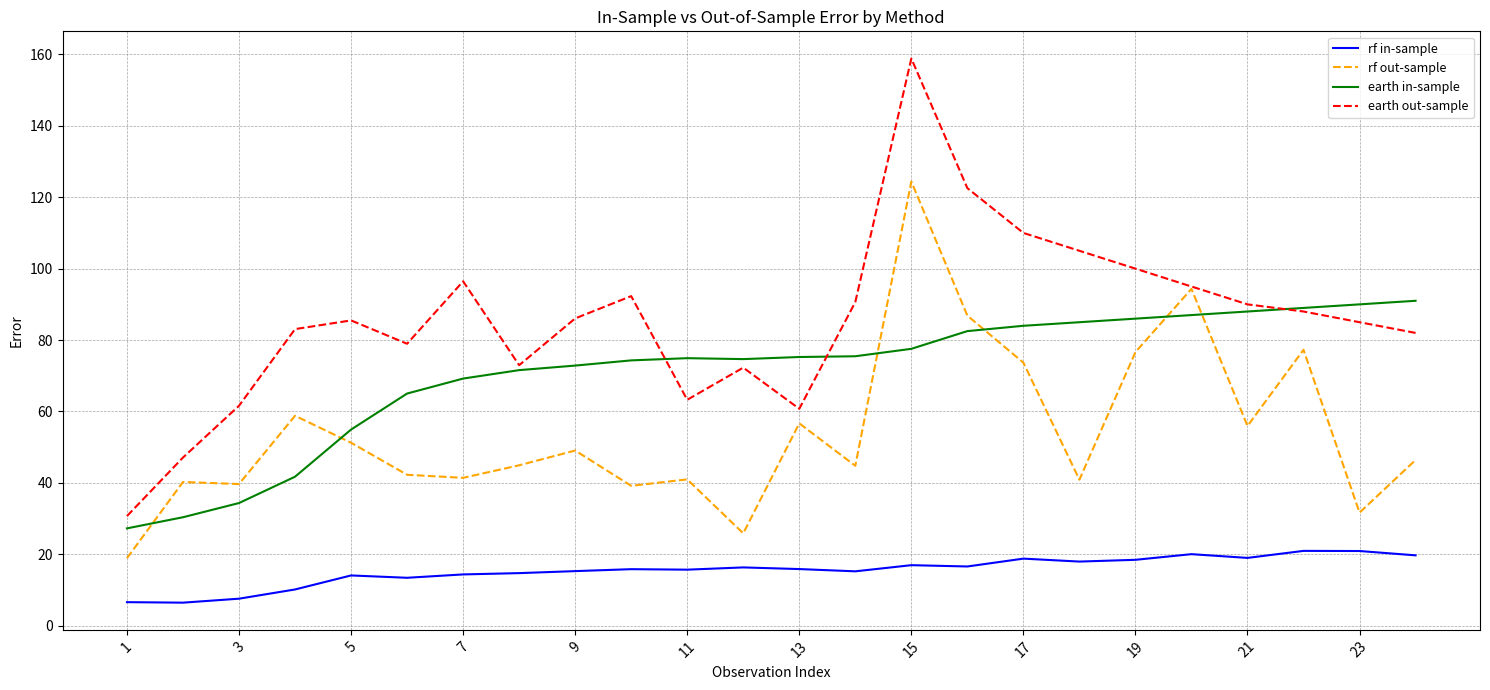

Rank the series by their average value, from highest to lowest.

earth out-sample, earth in-sample, rf out-sample, rf in-sample